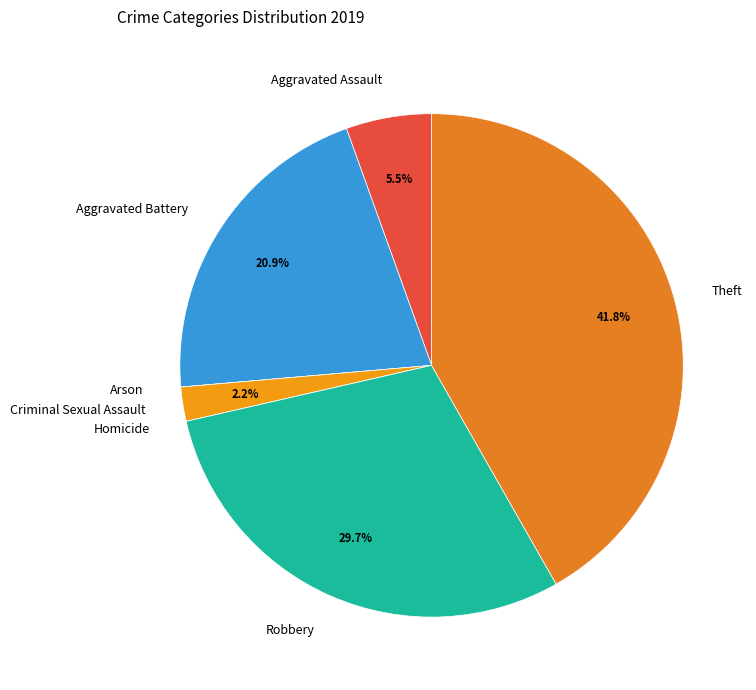

How much of the chart is everything except Theft?

58.2%